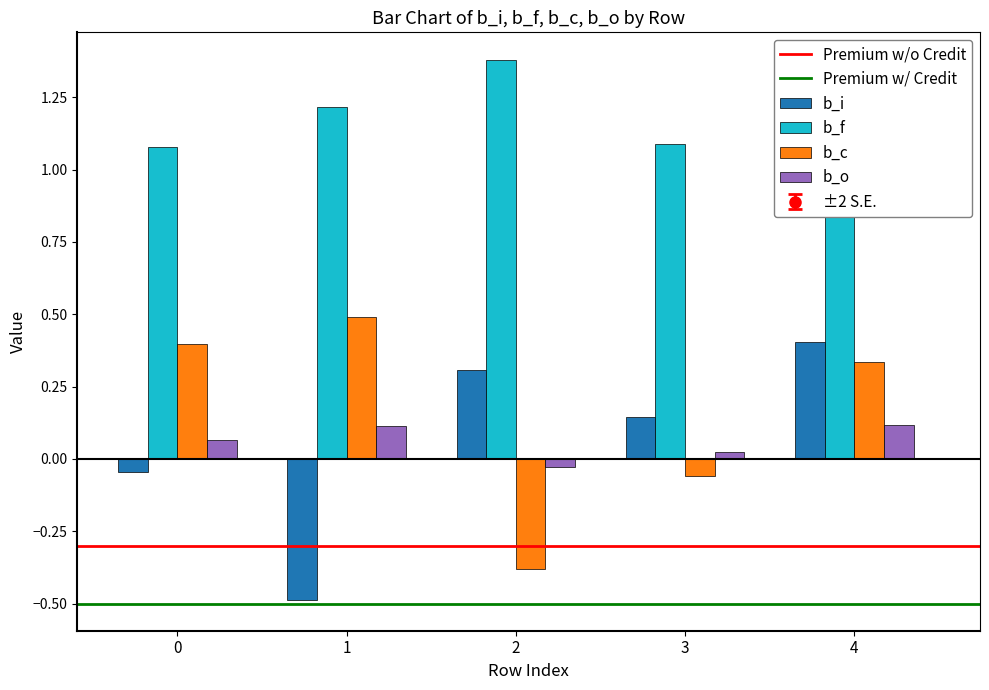

What is the minimum value shown in the chart?

-0.5